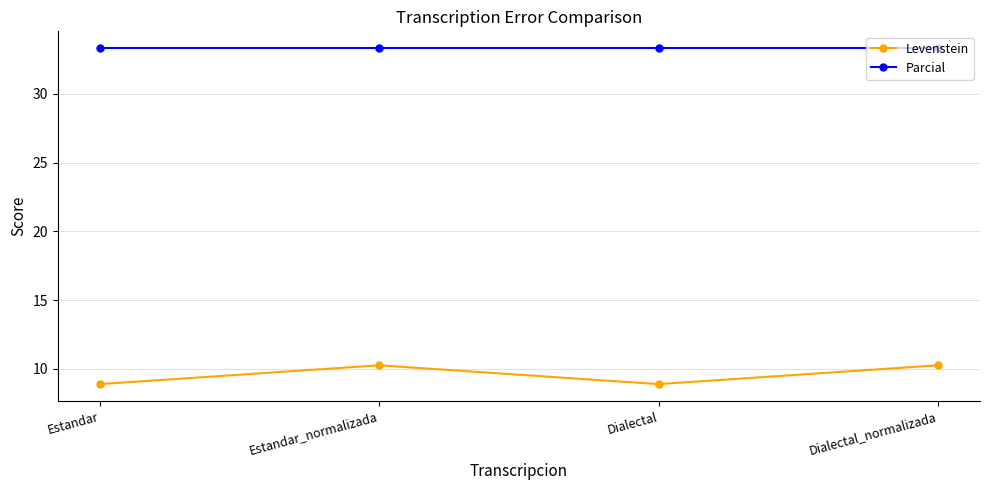

List the series in order of their peak value, highest first.

Parcial, Levenstein